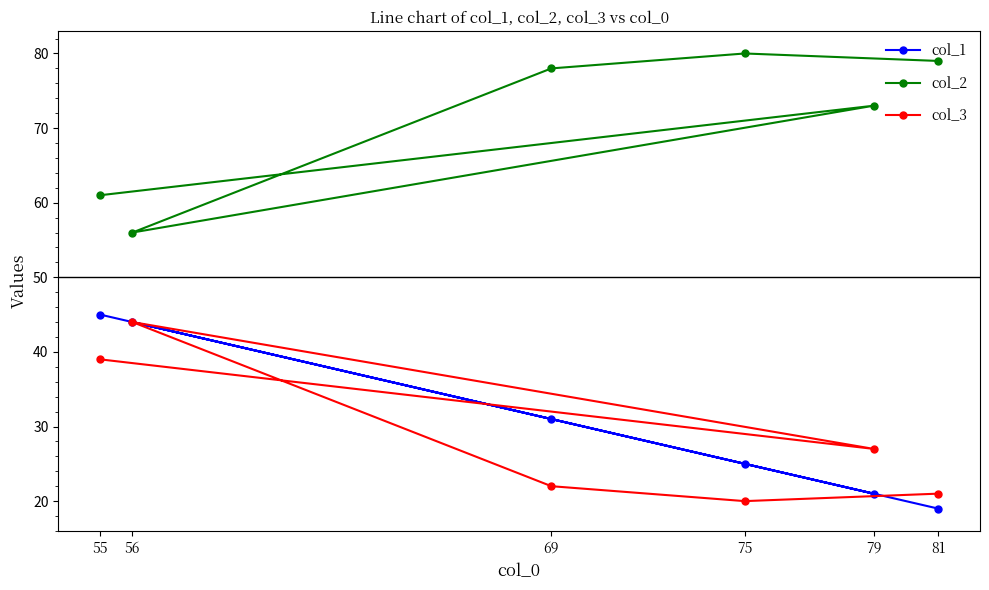

Count the number of data series in this chart.

3